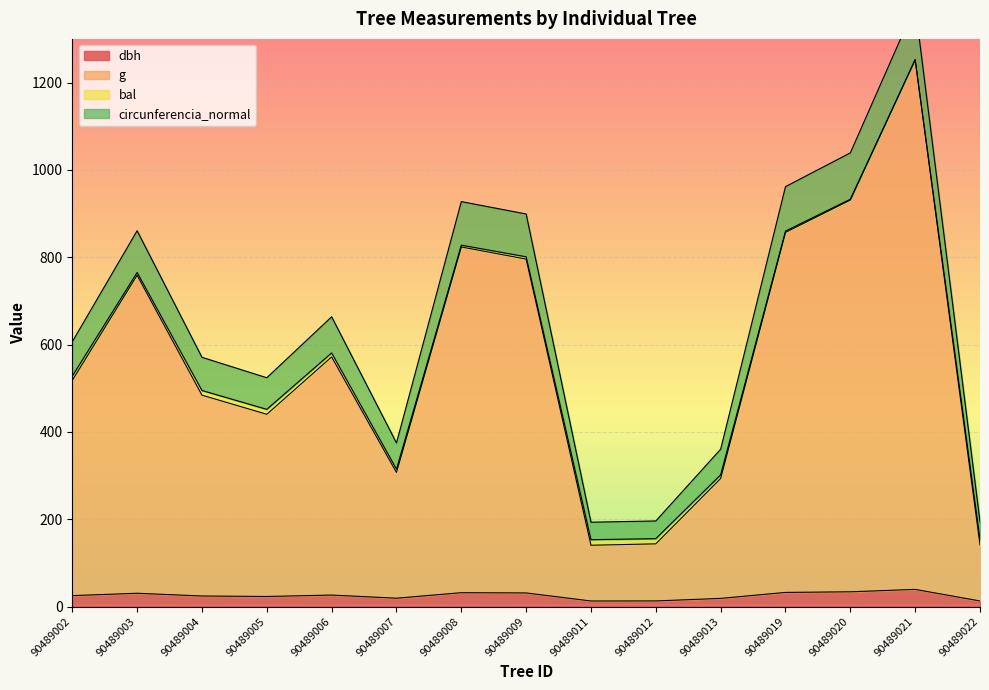

What is the difference between the highest and lowest values at 90489006?

637.3